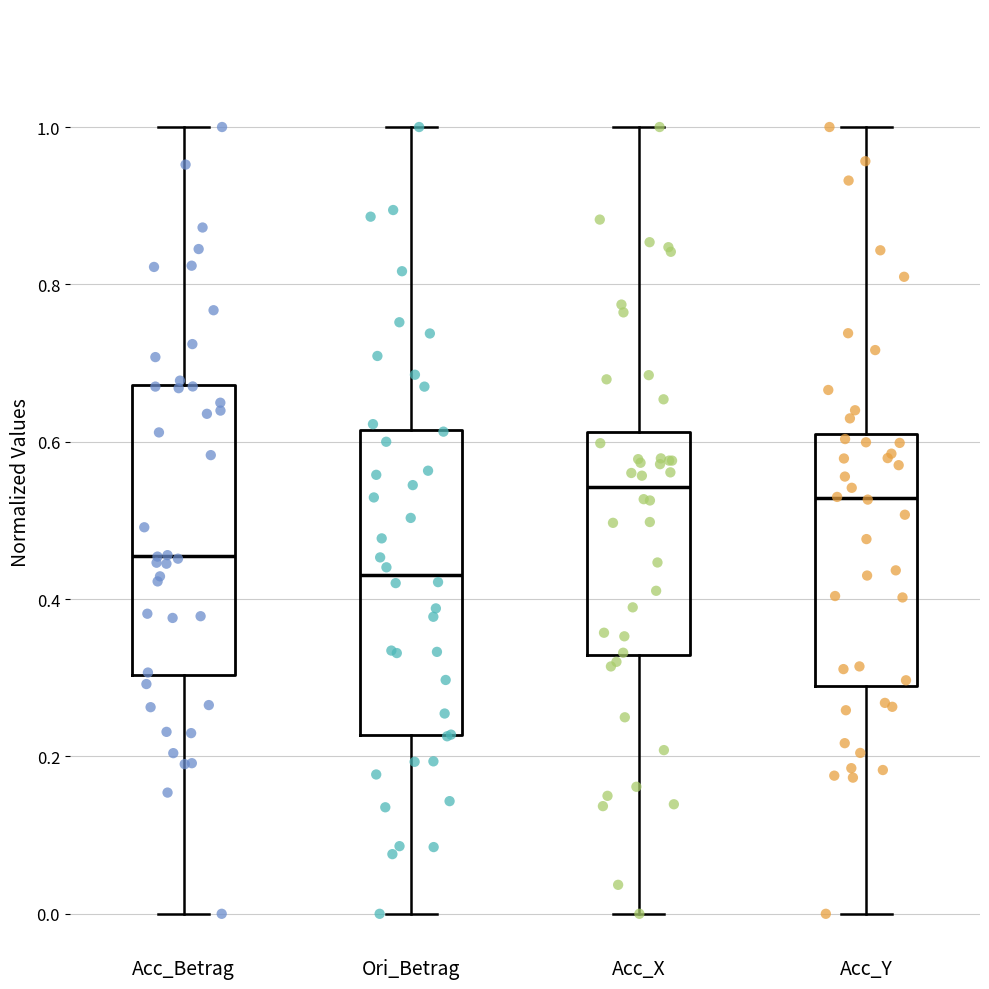

Which box has the lowest median line?

Ori_Betrag